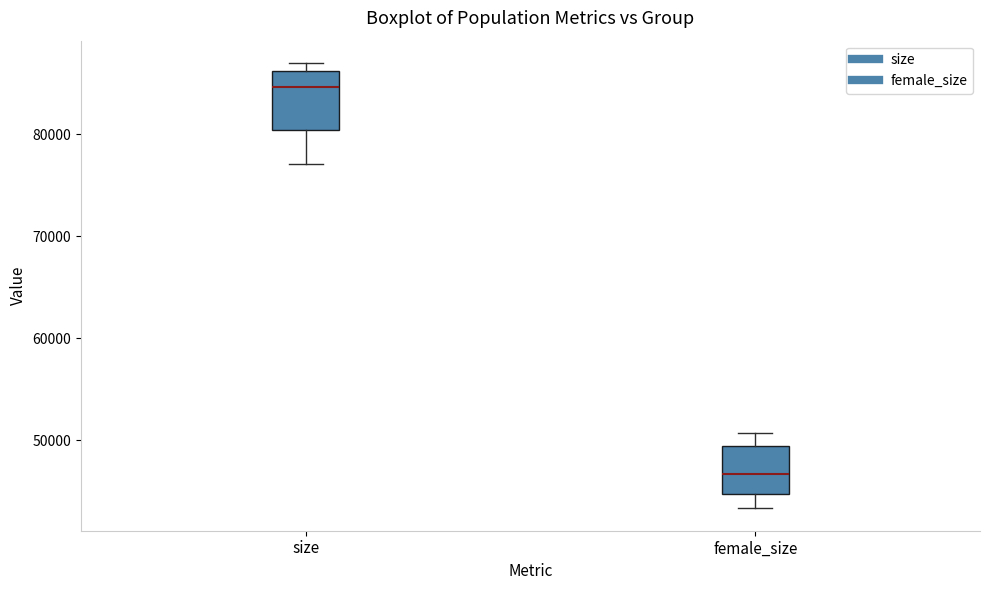

Which box has the lowest median line?

female_size